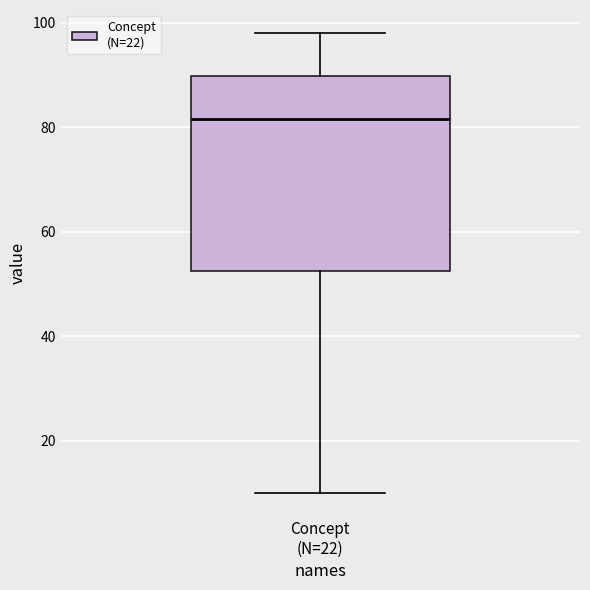

Transcribe this box plot: give where the median line is, the range the box spans, and where the two whiskers end, as read against the y-axis. The values are not printed on the chart, so give them approximately, as read against the axis.

median 82, box 52 to 90, whiskers 10 to 98